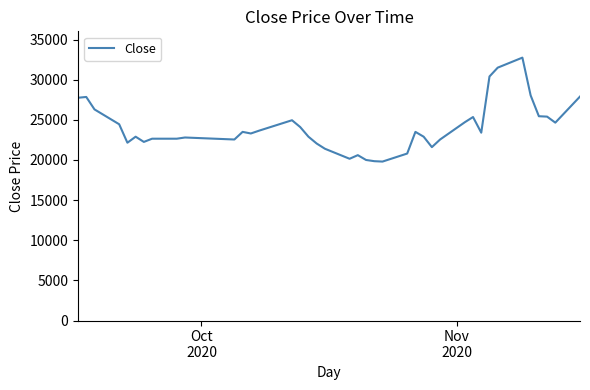

What is the greatest value displayed?

32750